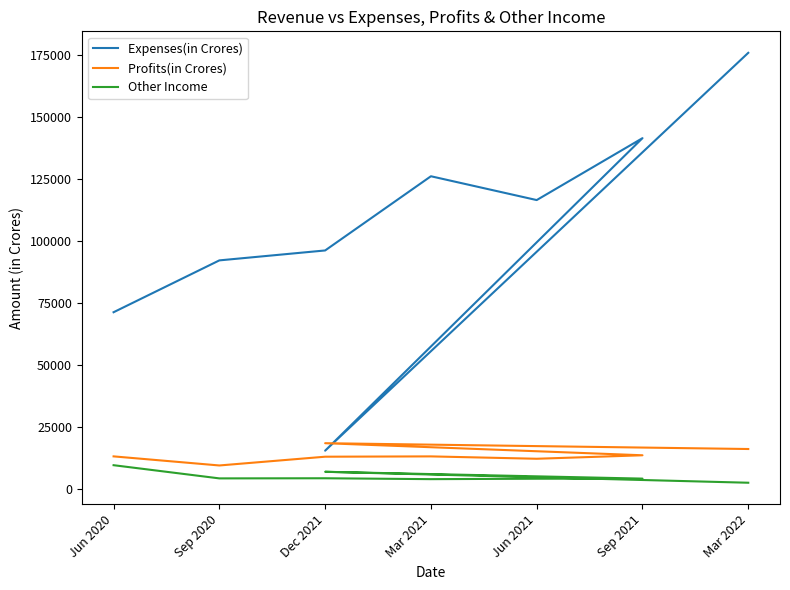

True or false: Expenses(in Crores) has a value of 42344 at Dec 2021.

False